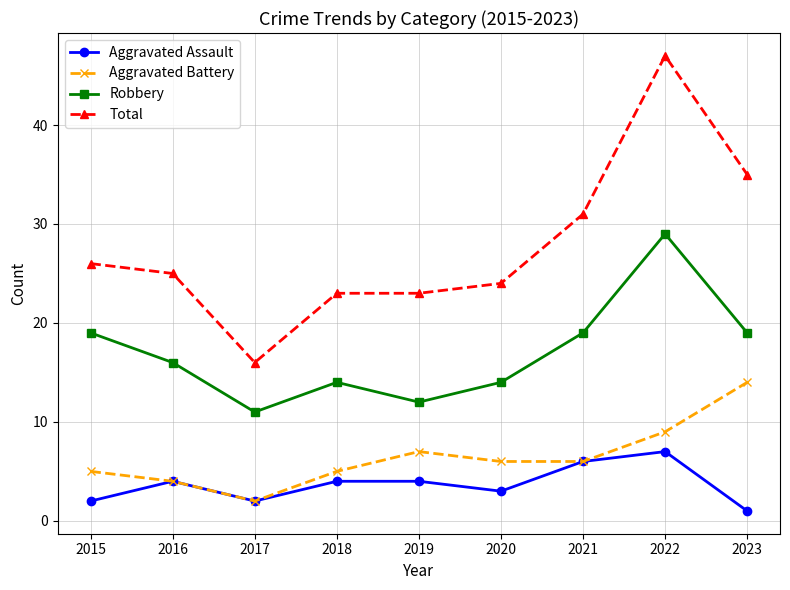

Reading left to right, transcribe all the data shown in this chart.

Aggravated Assault: 2	4	2	4	4	3	6	7	1
Aggravated Battery: 5	4	2	5	7	6	6	9	14
Robbery: 19	16	11	14	12	14	19	29	19
Total: 26	25	16	23	23	24	31	47	35